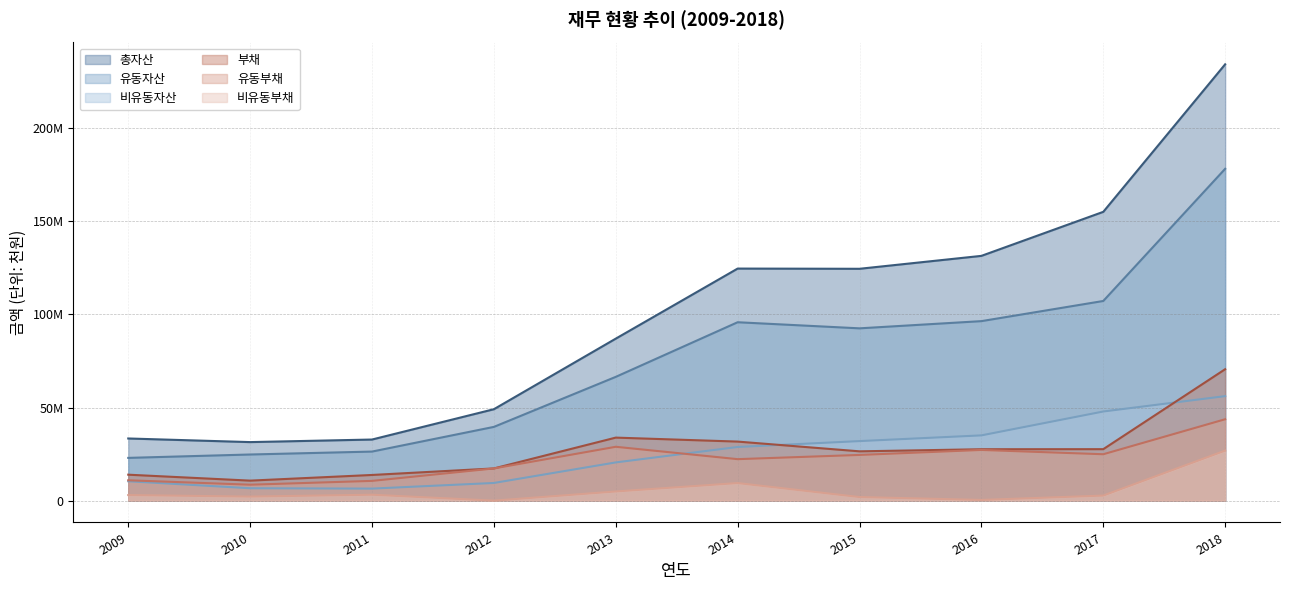

What is the minimum value for 부채?

10747924